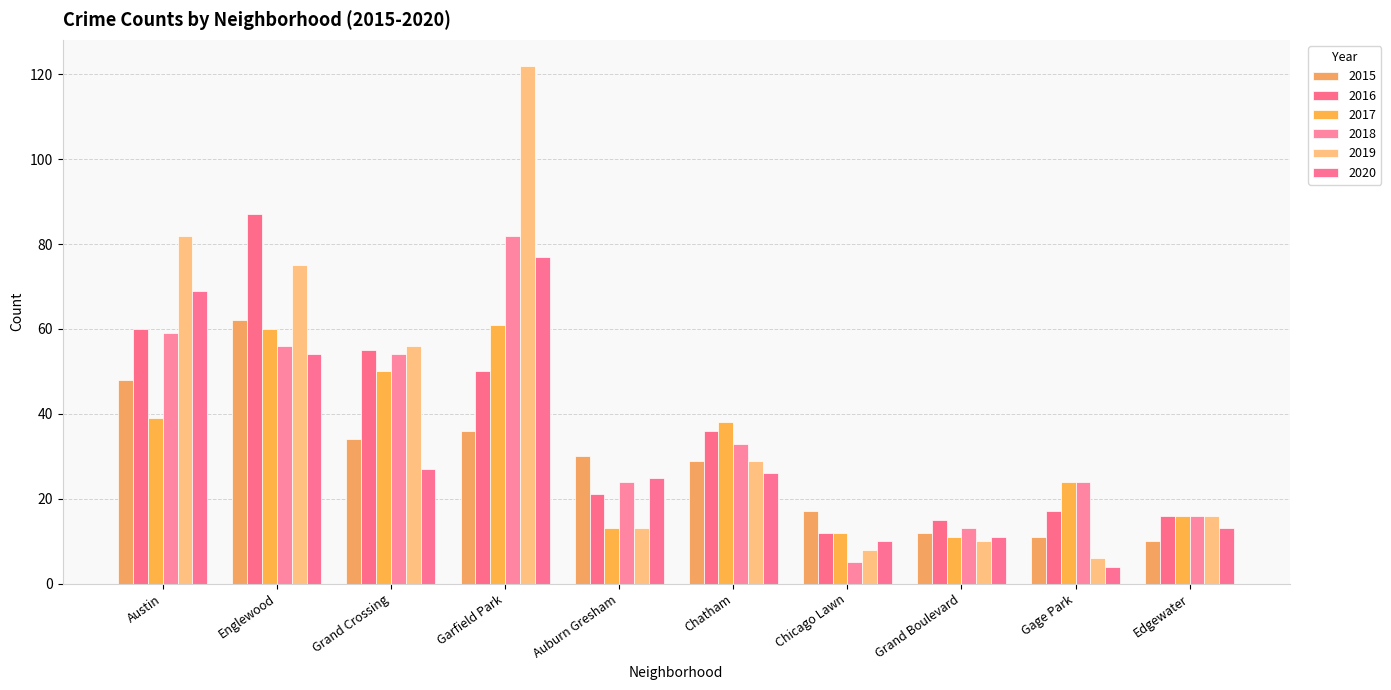

What are all the series names shown in the legend?

2015, 2016, 2017, 2018, 2019, 2020